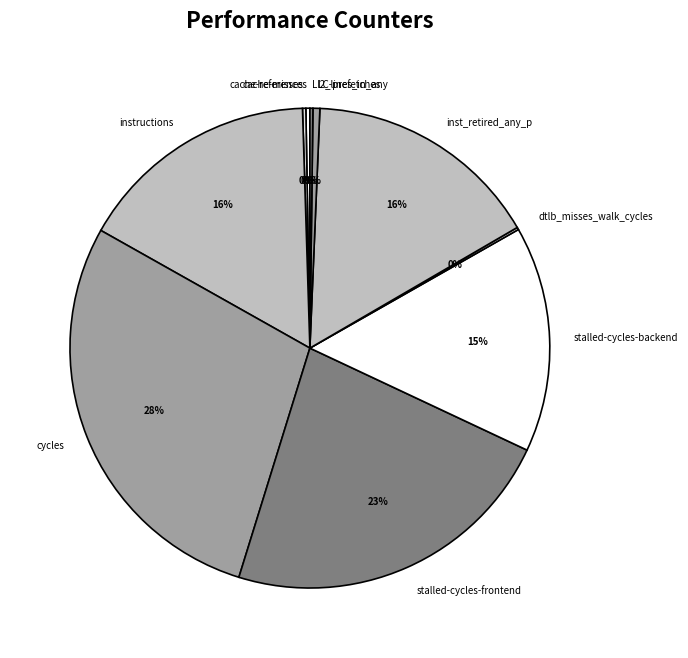

True or false: cycles accounts for 28% of the total.

True